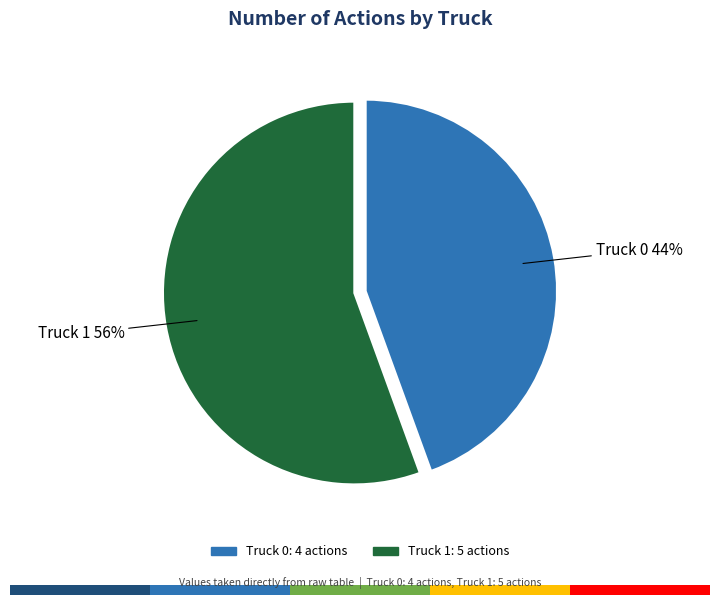

To the nearest percent, what percentage of the pie is Truck 0?

44%